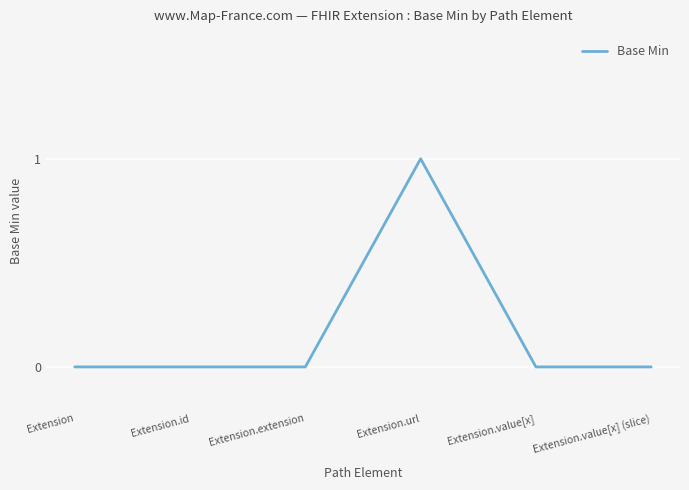

Reading right to left, list all the values displayed in this chart.

0	0	1	0	0	0